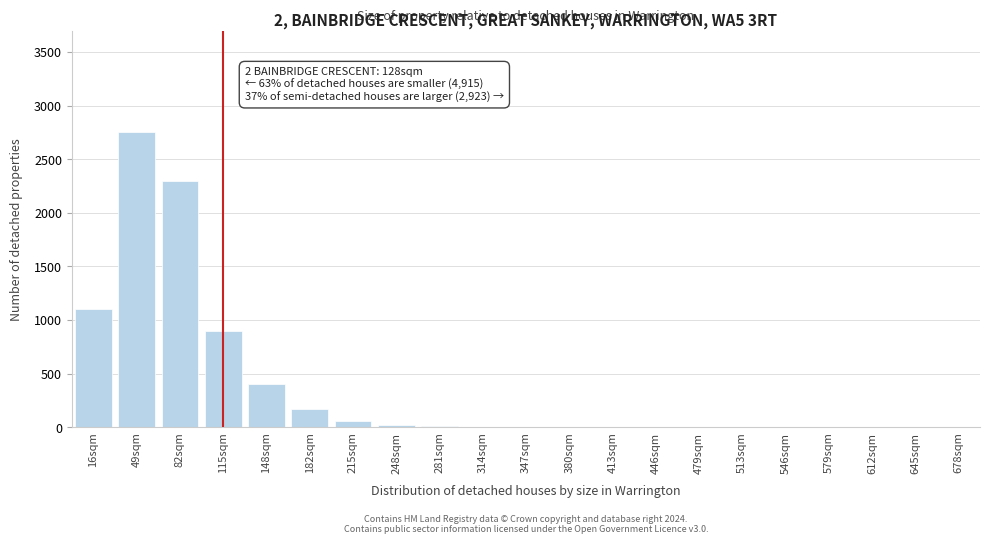

True or false: the data shows 2300 at 82sqm.

True